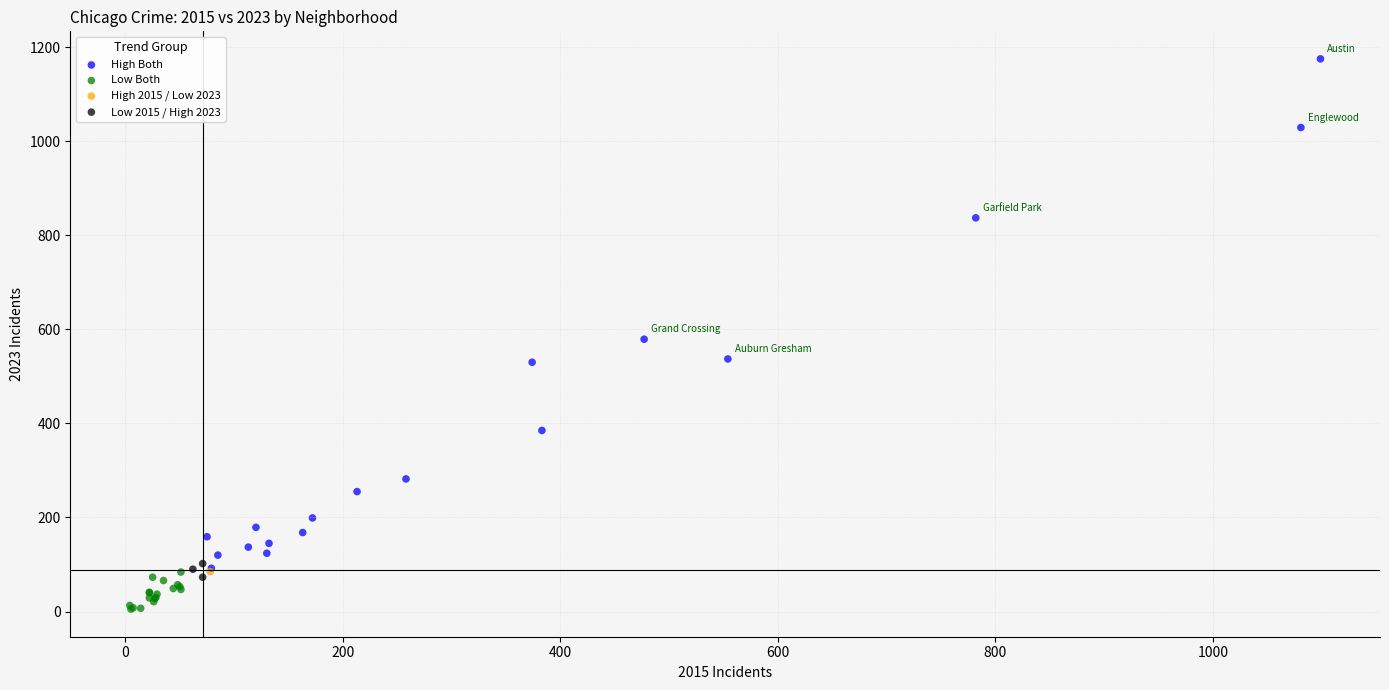

What are all the series names shown in the legend?

High Both, Low Both, High 2015 / Low 2023, Low 2015 / High 2023